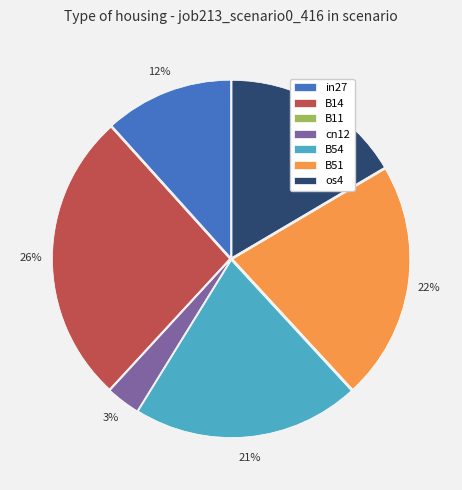

Which category has the biggest portion of the pie?

B14